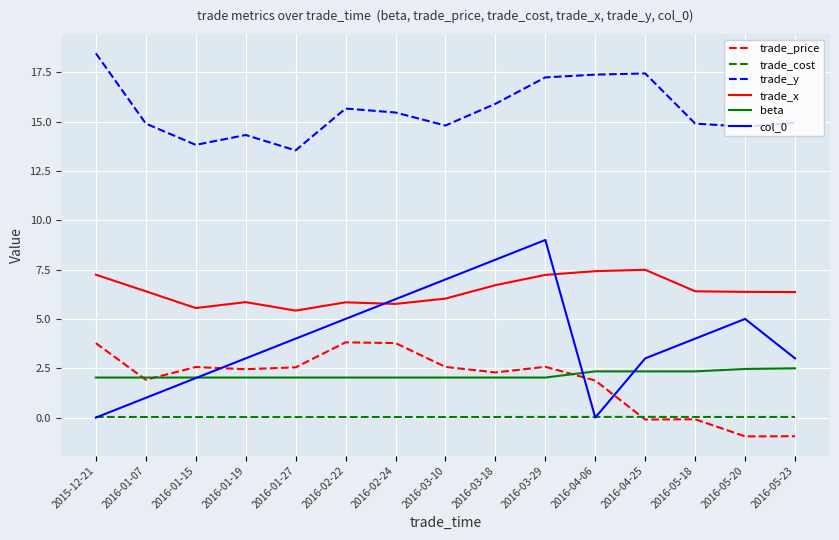

Is the value of trade_x at 2016-02-22 greater than the value of trade_y at 2016-01-27?

No